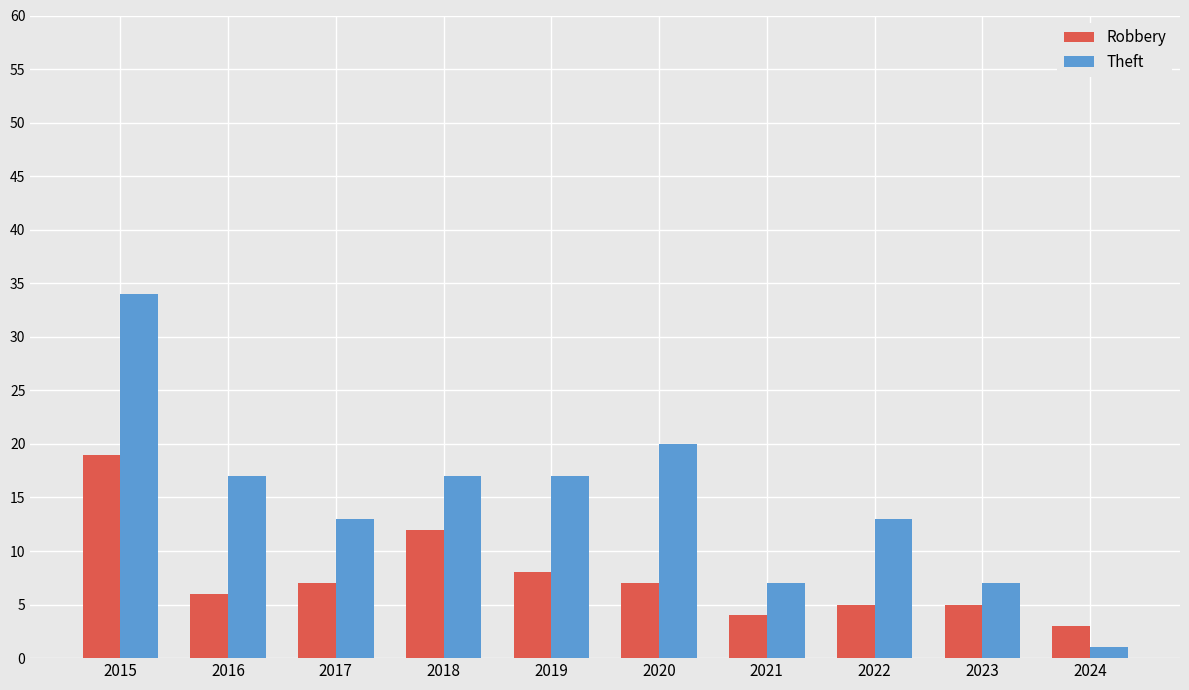

The value of Robbery at 2022 is 2. True or false?

False